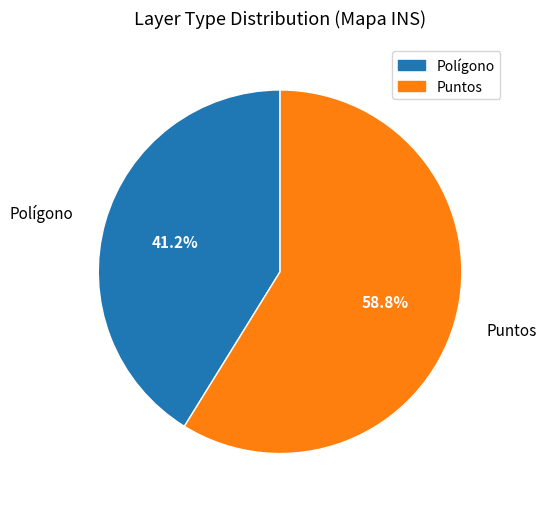

Is there any slice that represents more than half of the pie?

Yes